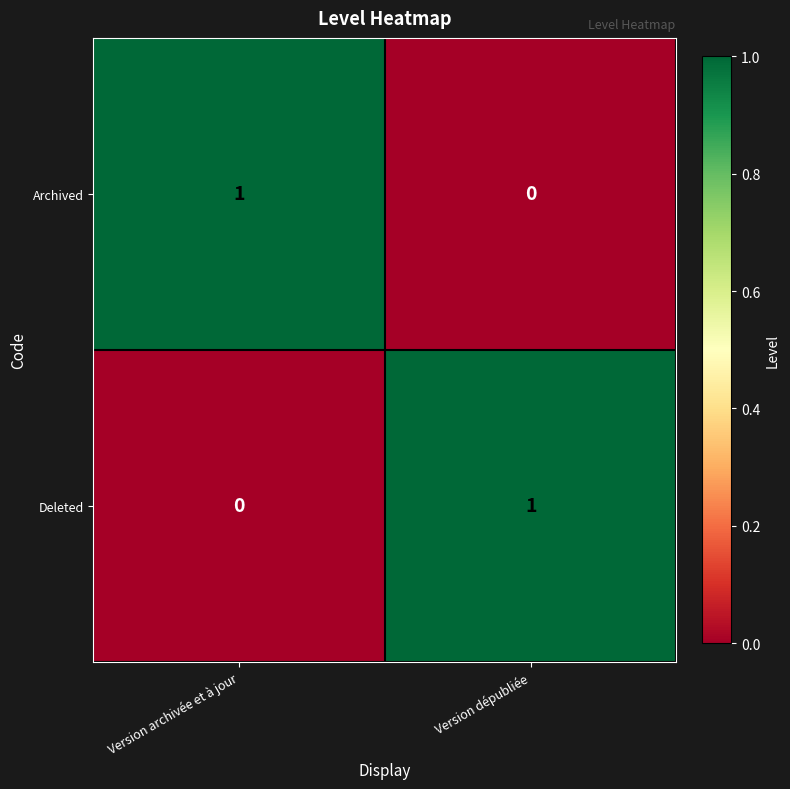

What is the total value across all series at Version archivée et à jour?

1